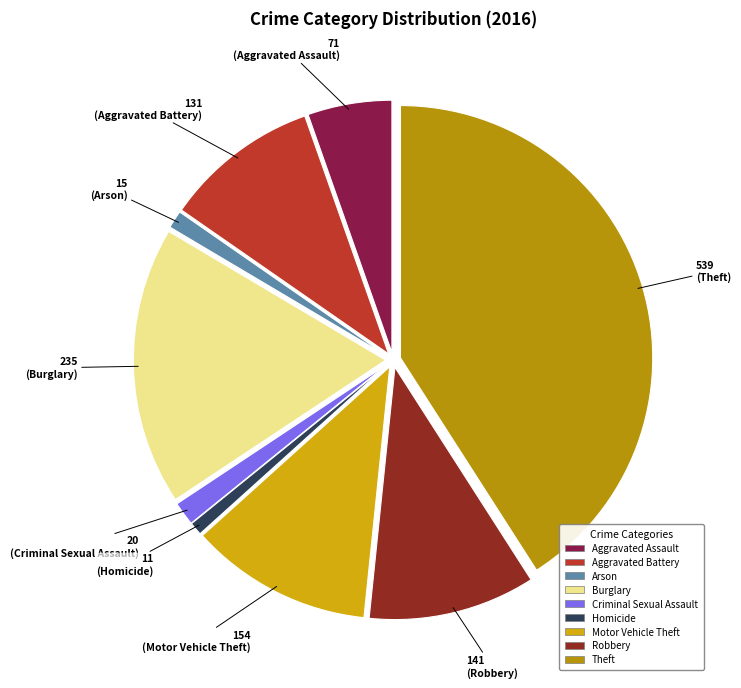

Count the number of slices in the pie.

9